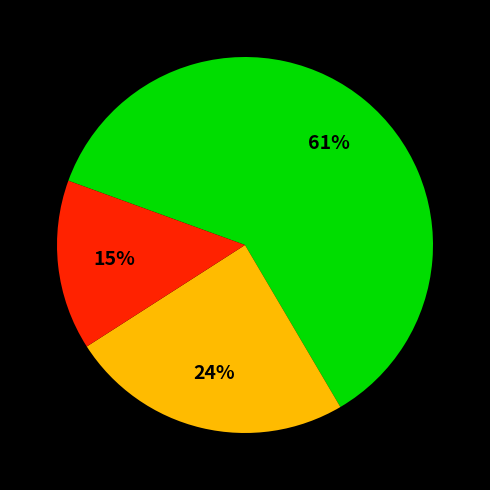

To the nearest percent, what is the difference between the largest and smallest slice percentages?

46%